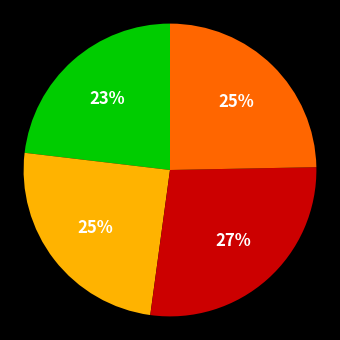

To the nearest percent, what is the average slice percentage?

25%